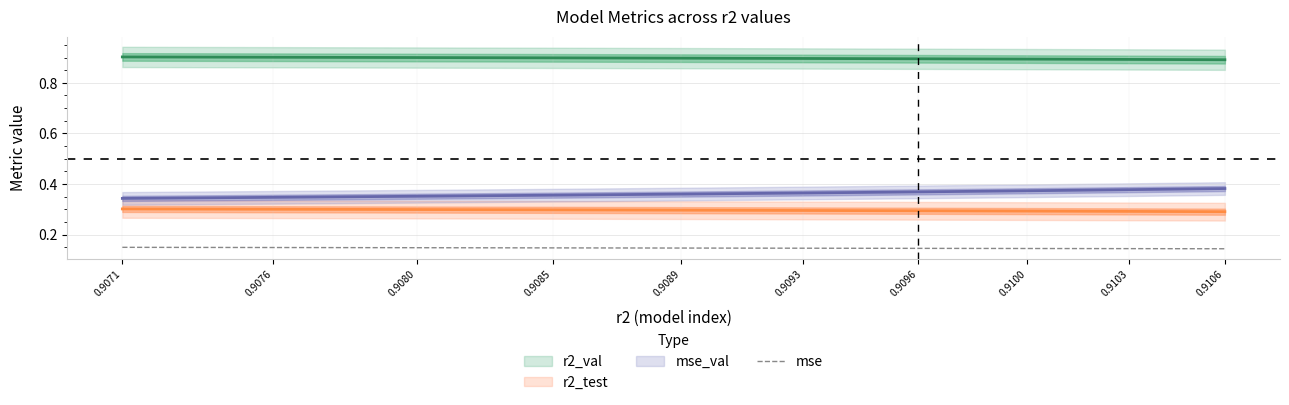

Is it true that mse equals 0.3 at 0.9093?

False